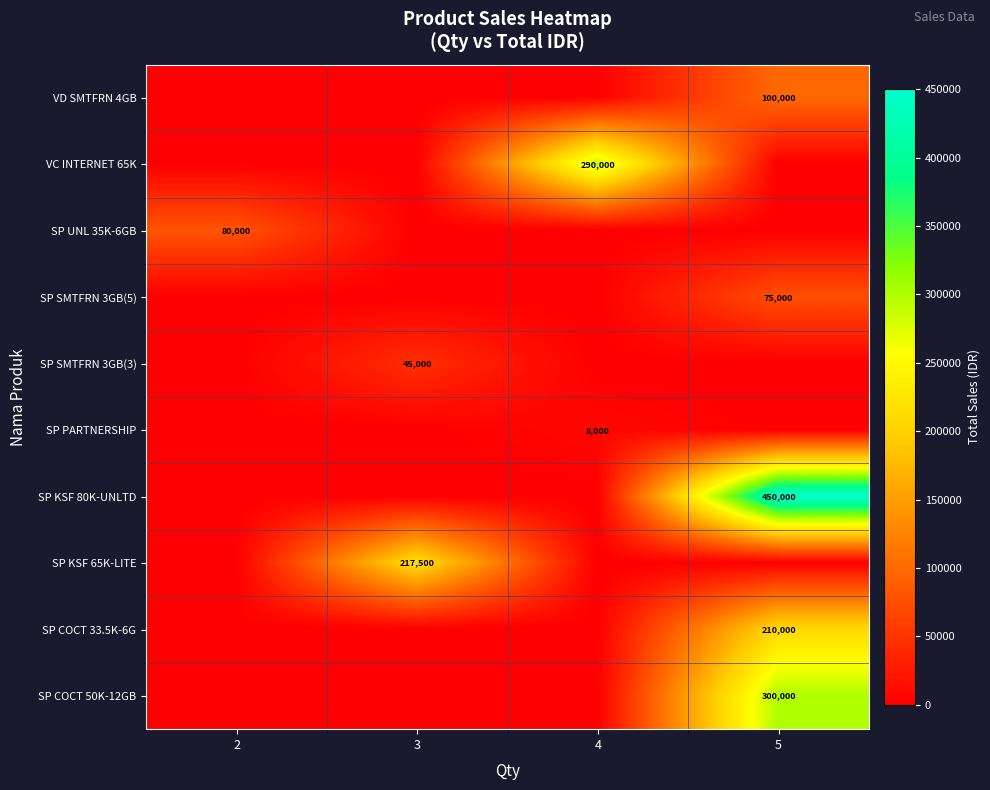

The VC INTERNET 65K series shows 290000 at 4. True or false?

True